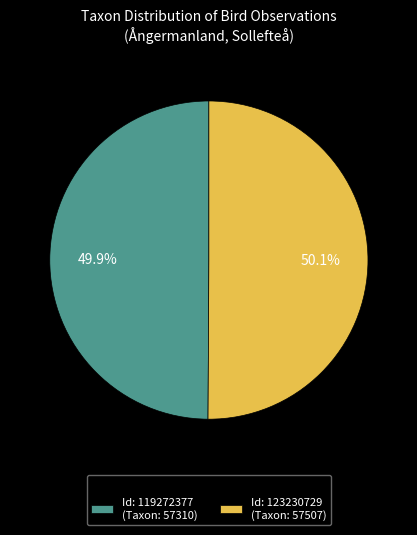

Is there a majority slice in this chart?

Yes